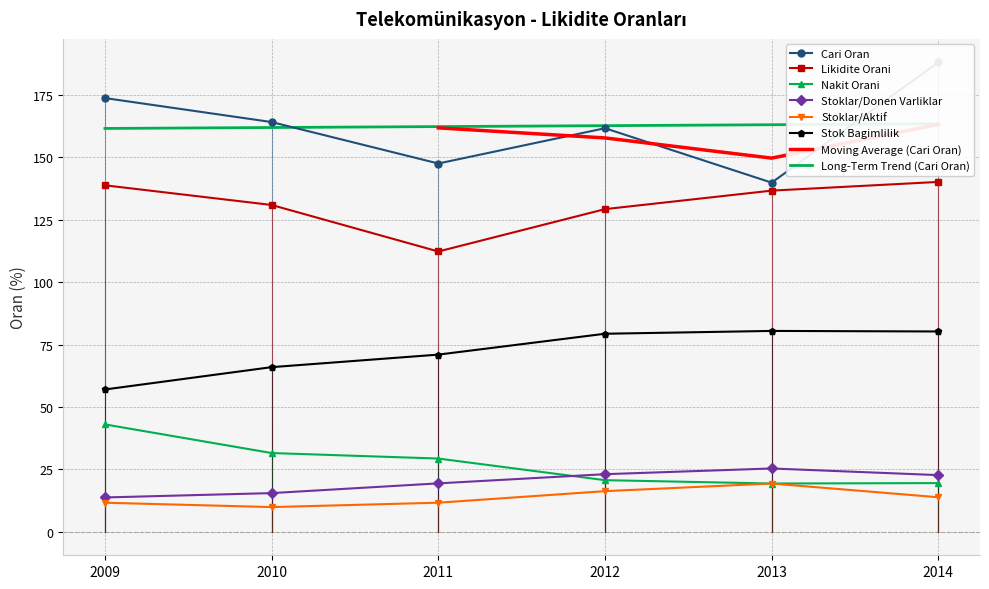

What is the value of the Cari Oran point at the 3rd from the left?

147.5